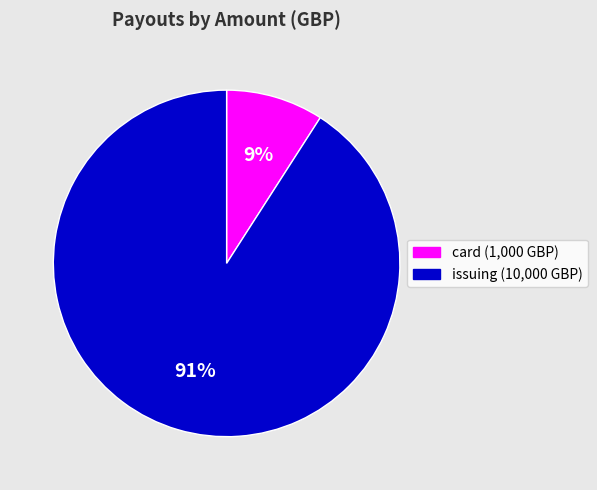

To the nearest percent, what is the difference between the largest and smallest slice percentages?

82%